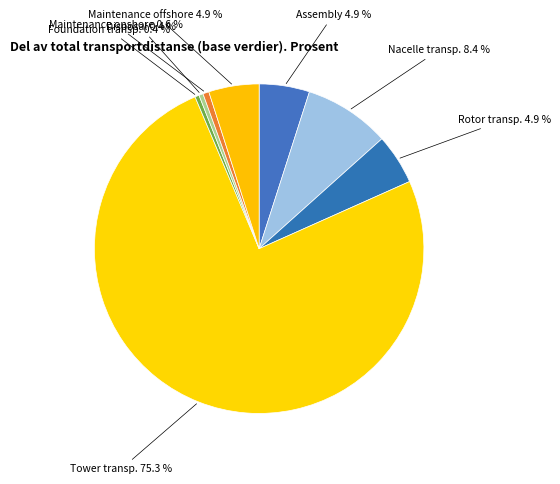

Approximately how many times larger is the value at Assembly compared to Foundation transp.?

12.0